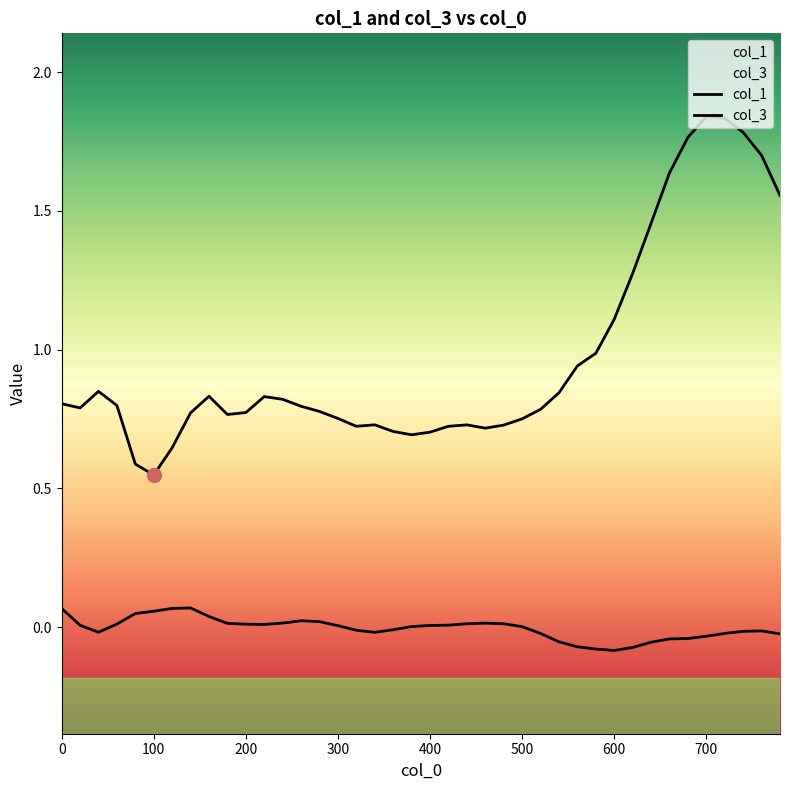

What is the smallest value displayed?

-0.1